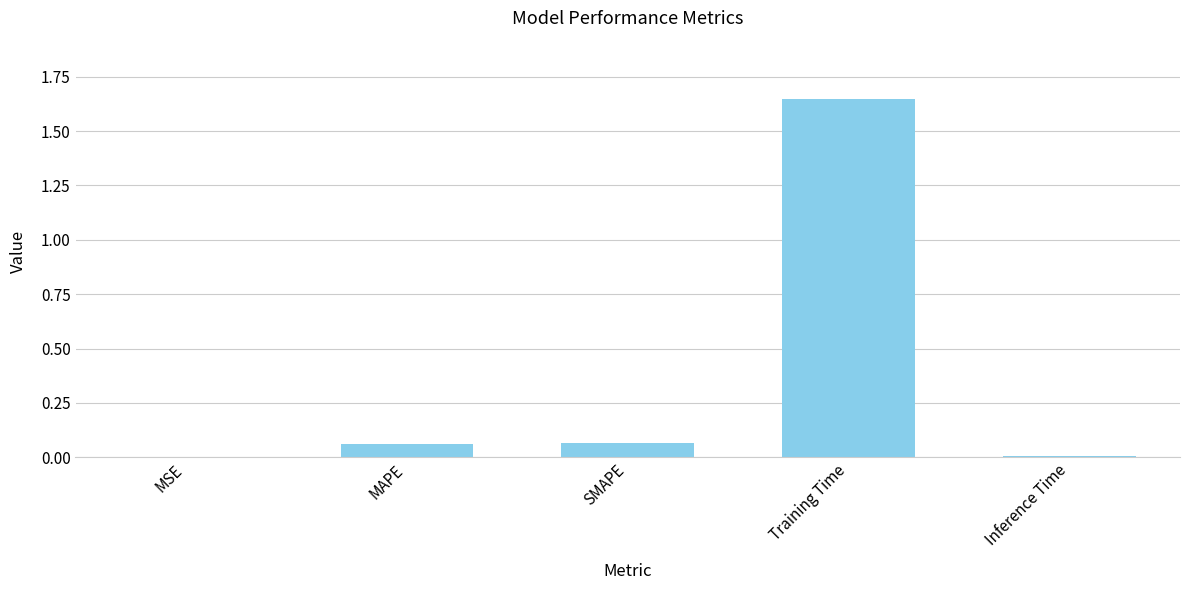

Are the bars horizontal?

No